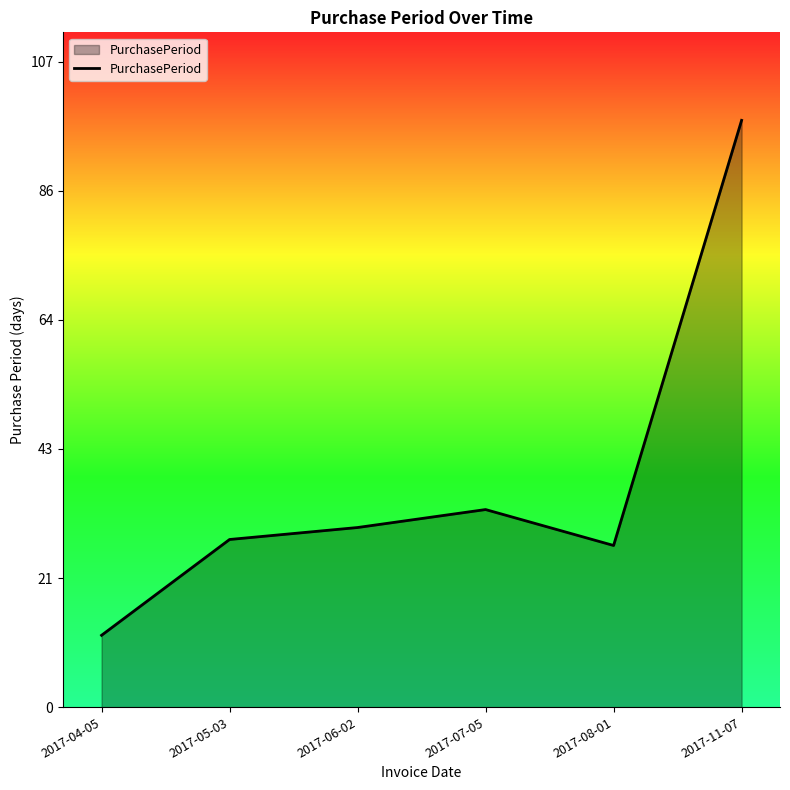

What value does the data have at 2017-11-07, to the nearest 5?

100